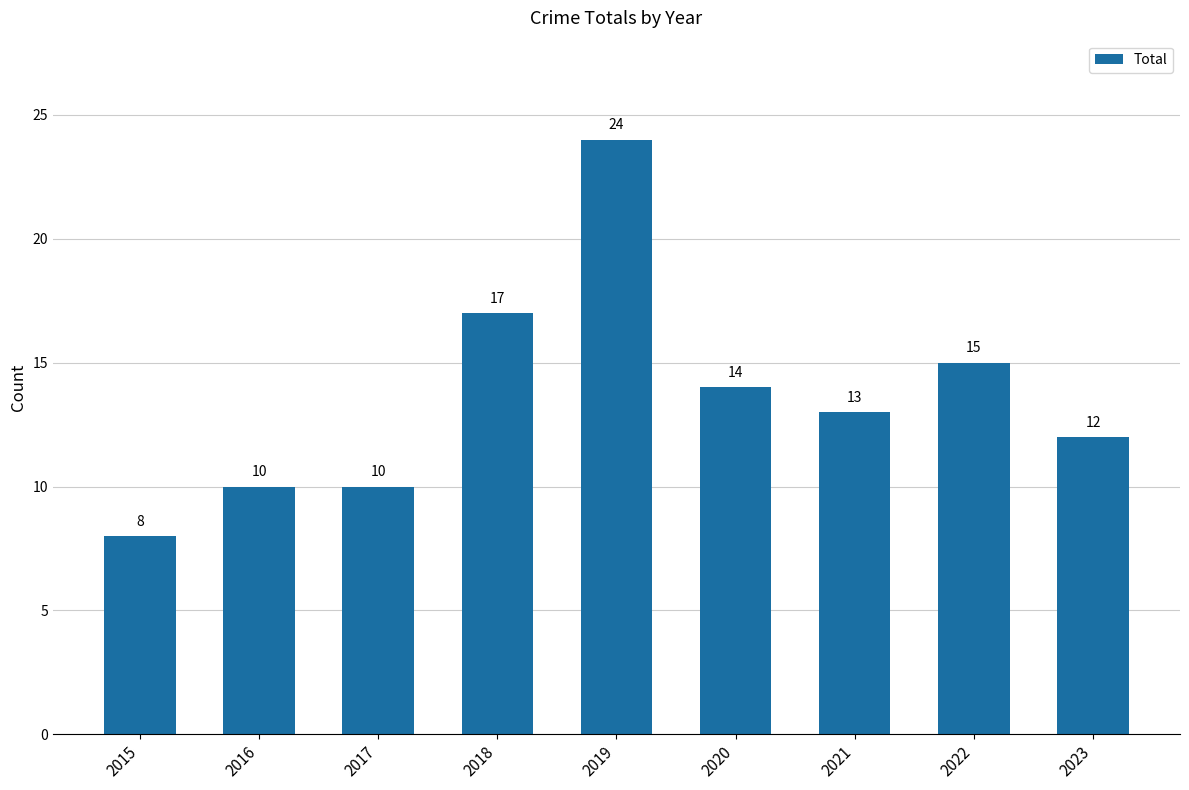

Which label corresponds to the largest value in the chart?

2019